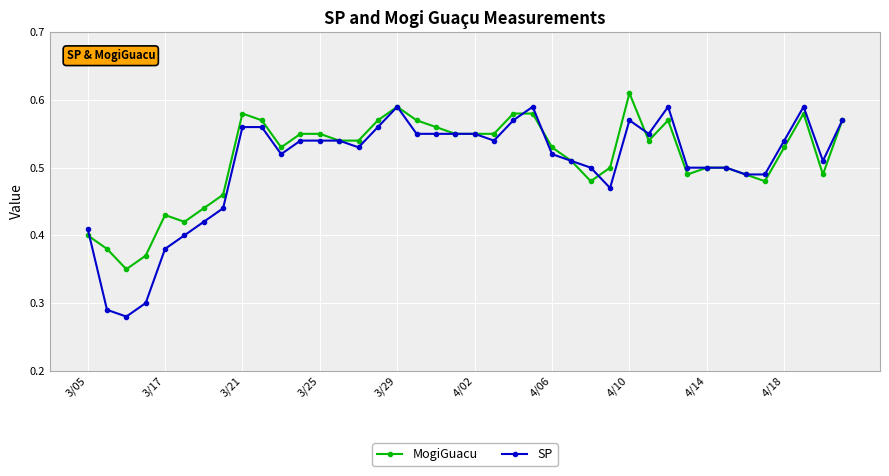

How many lines are shown in the chart?

2